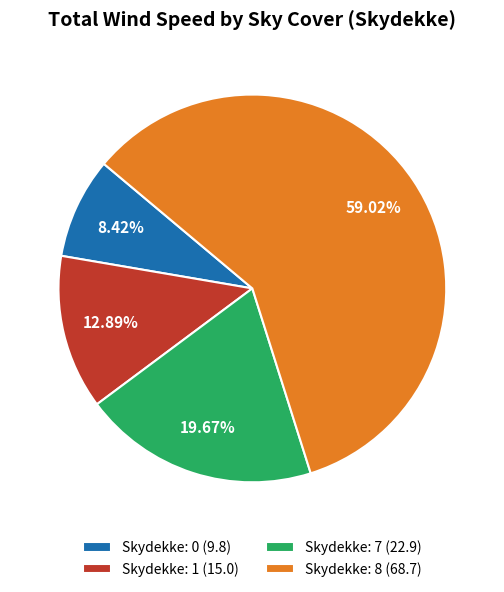

What is the ratio of the value at Skydekke: 0 (9.8) to the value at Skydekke: 1 (15.0)?

0.7